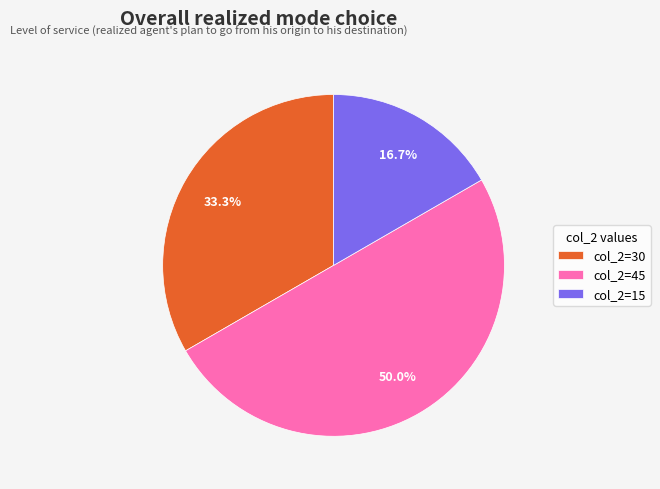

Which slice is the largest?

col_2=45